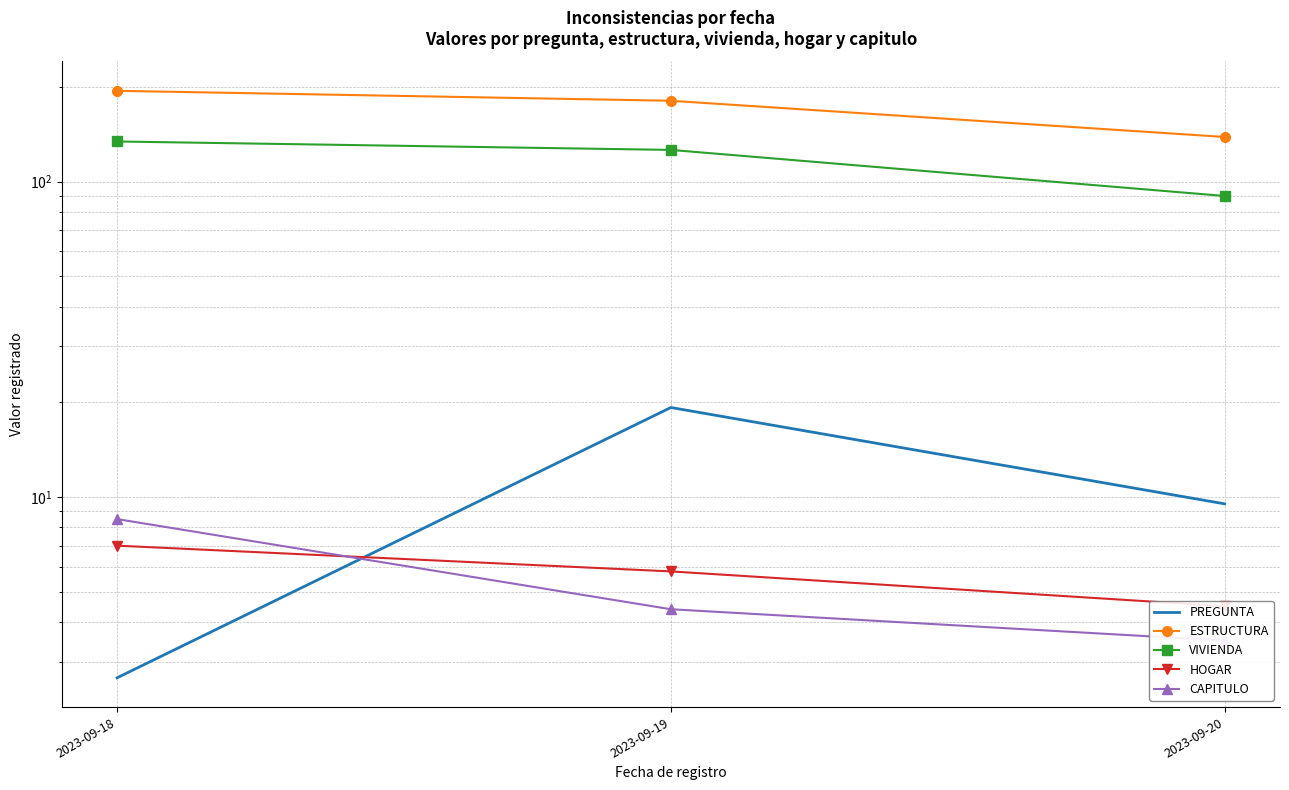

True or false: VIVIENDA has a value of 44.5 at 2023-09-19.

False